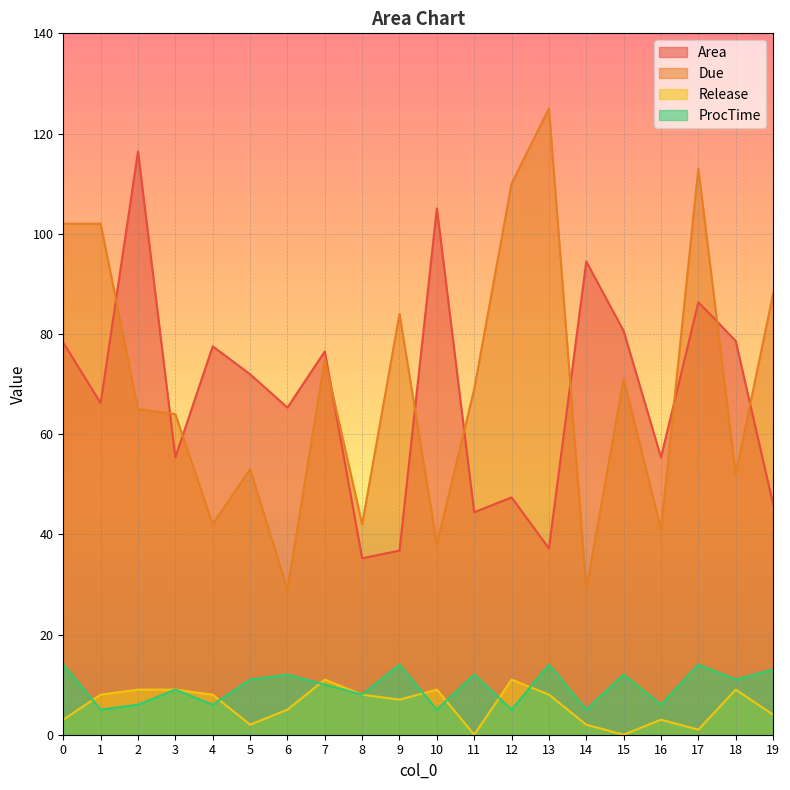

Read the Release value at 16.

3.0